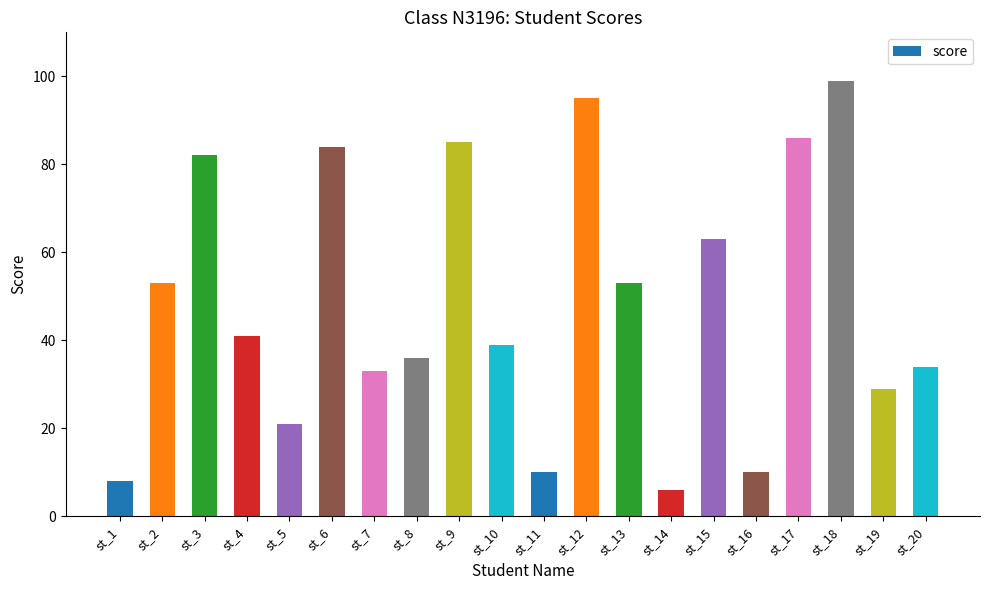

Reading left to right, transcribe all the data shown in this chart.

8	53	82	41	21	84	33	36	85	39	10	95	53	6	63	10	86	99	29	34